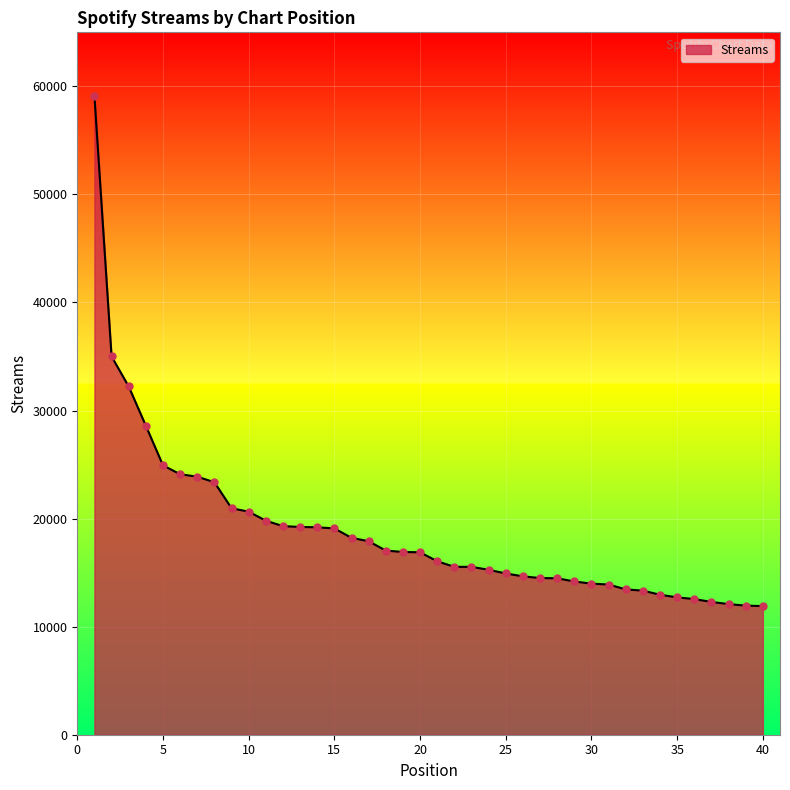

What is the minimum value shown in the chart?

11905